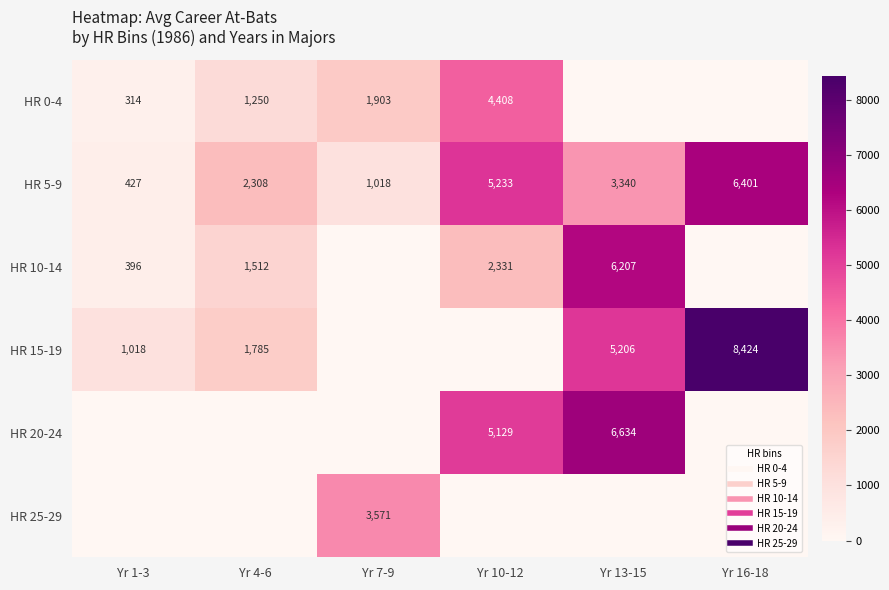

What is the highest value of the HR 10-14 series?

6207.0